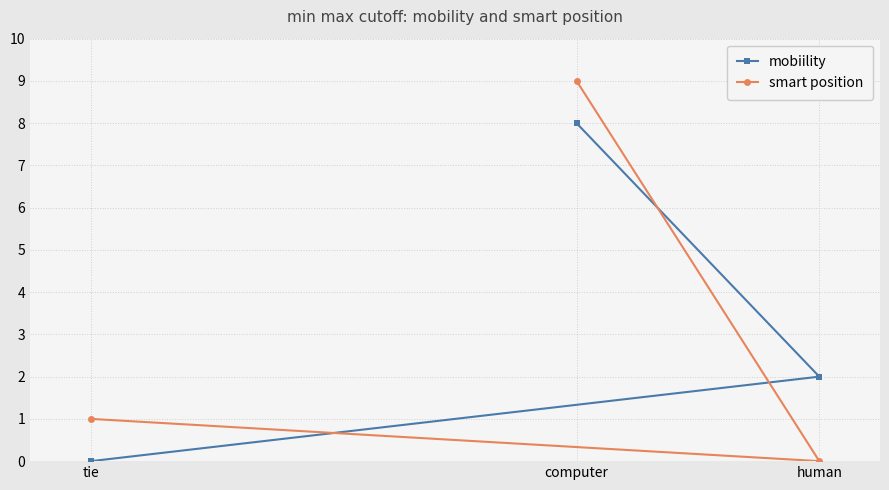

Reading left to right, what are all the values shown in this chart?

mobiility: tie=0	computer=8	human=2
smart position: tie=1	computer=9	human=0